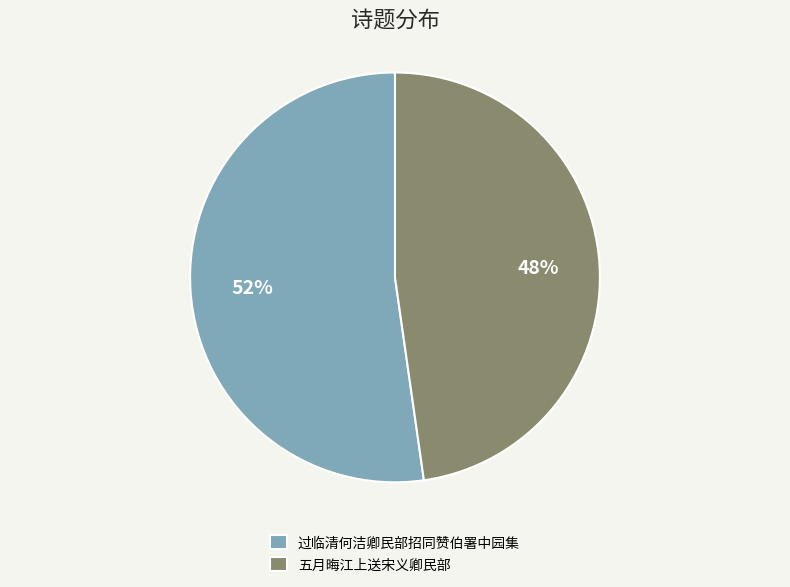

How many slices are in this pie chart?

2